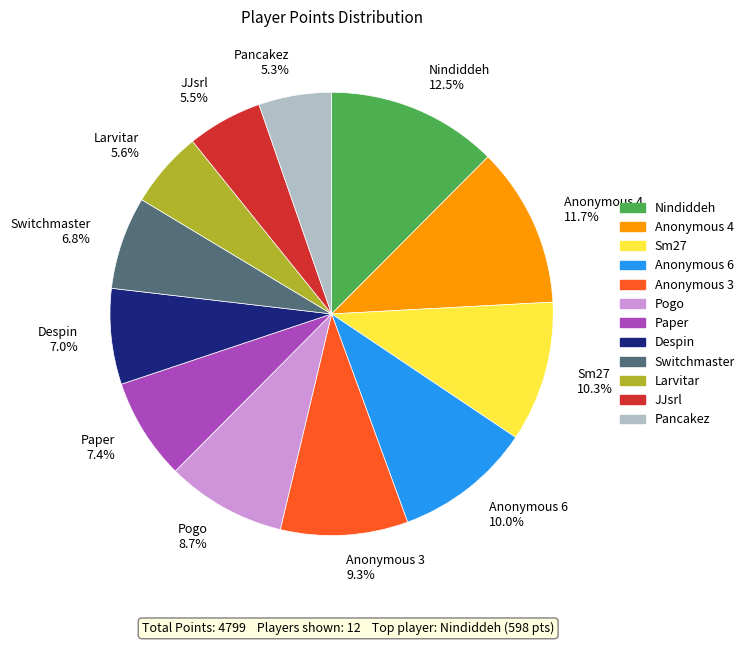

Is the sum of JJsrl and Pogo greater than half?

No